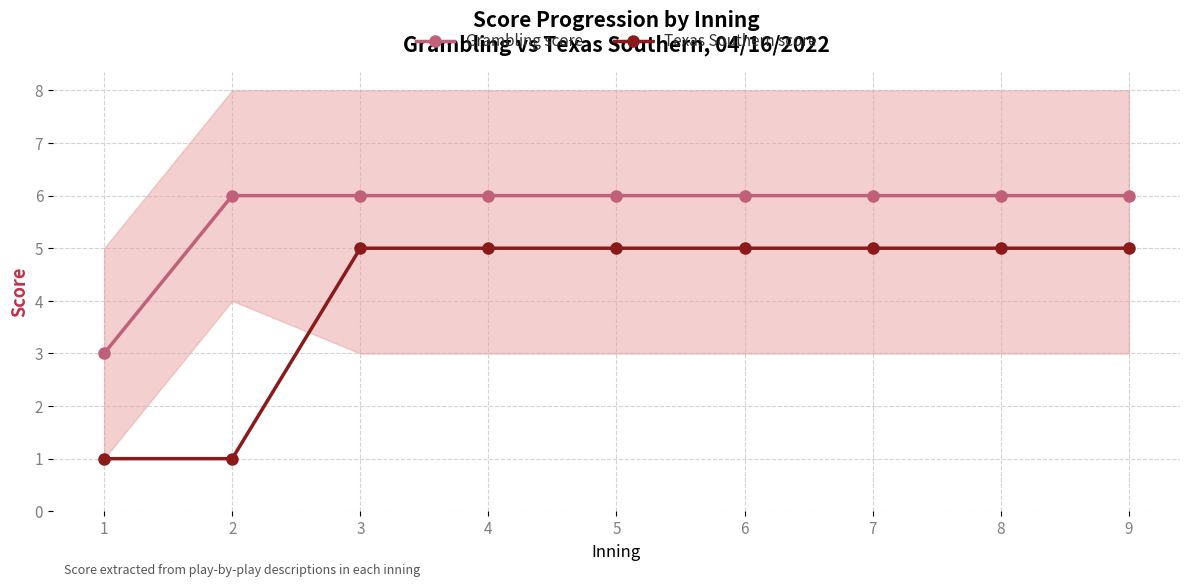

The Texas Southern score series shows 5 at 9. True or false?

True